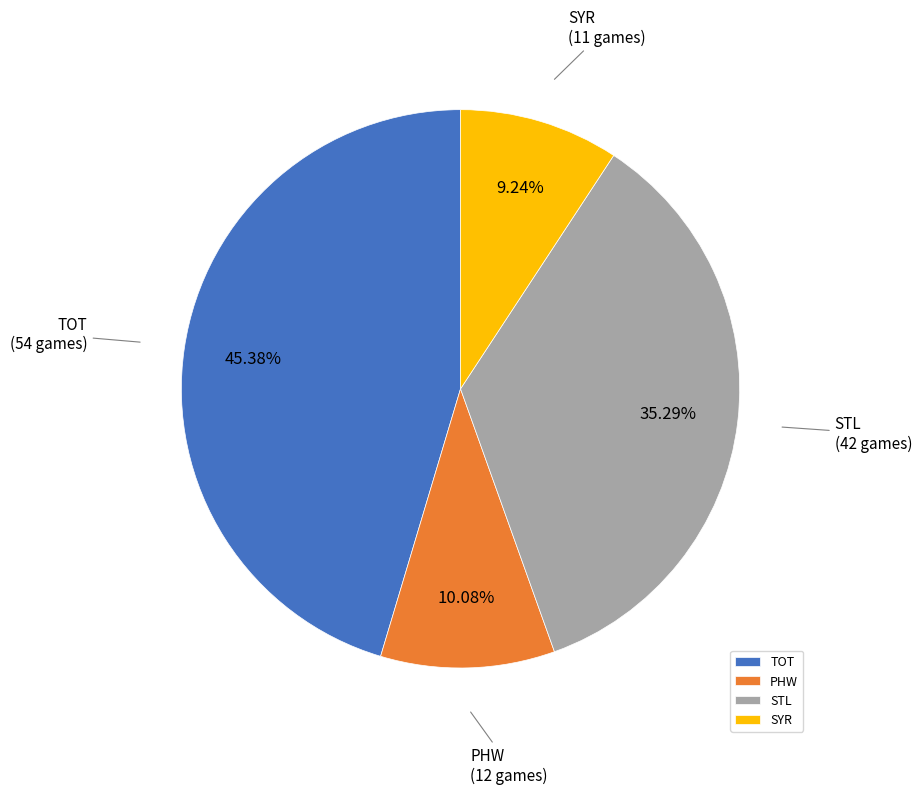

What is the ratio of the value at STL to the value at SYR?

3.8